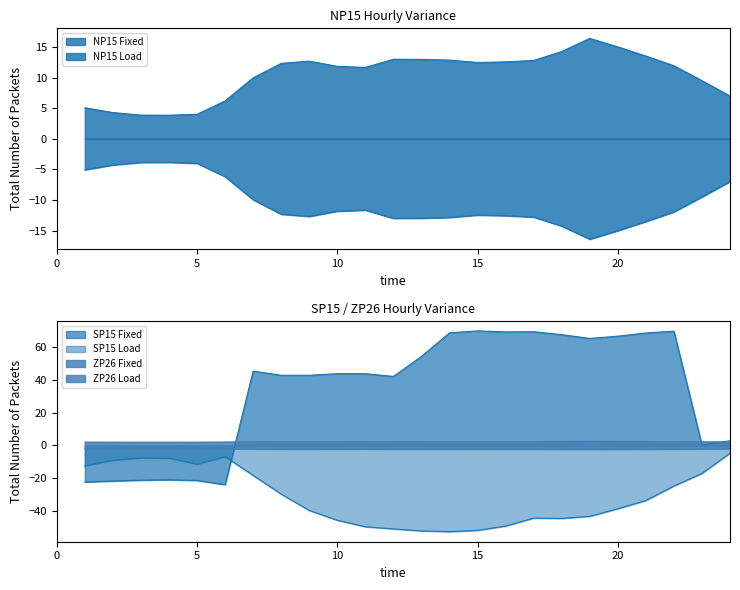

Between 3 and 22, which series saw the biggest shift?

SP15 Fixed